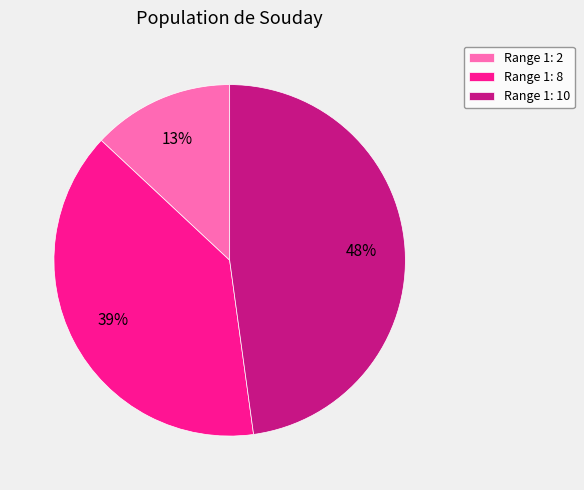

To the nearest percent, what percentage of the pie is Range 1: 10?

48%